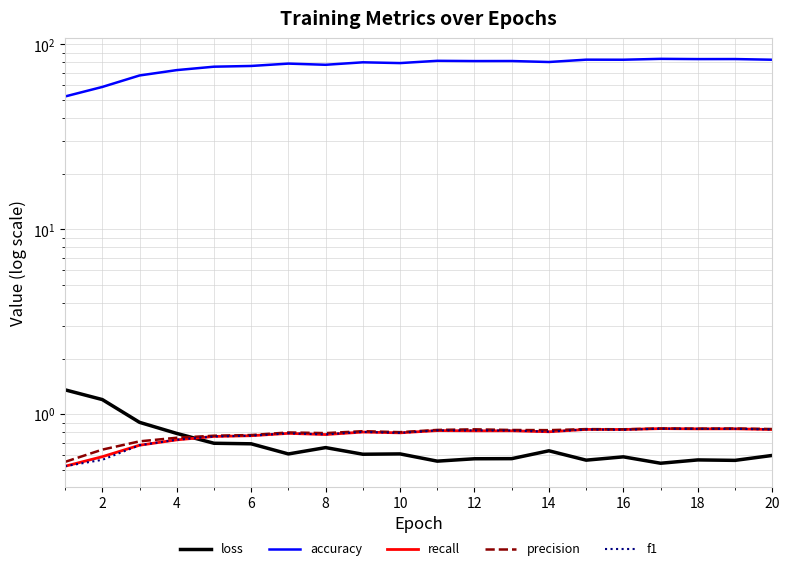

What is the sum of the accuracy values at 20 and 16?

165.4